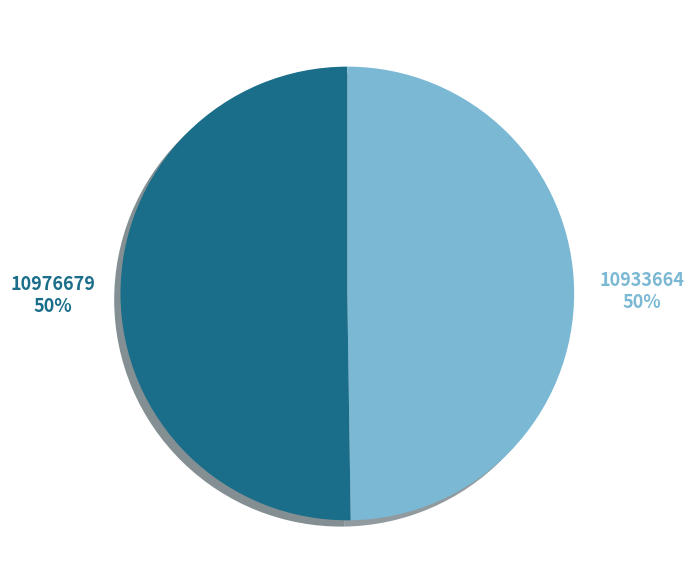

Is the sum of 10976679 and 10933664 greater than half?

Yes